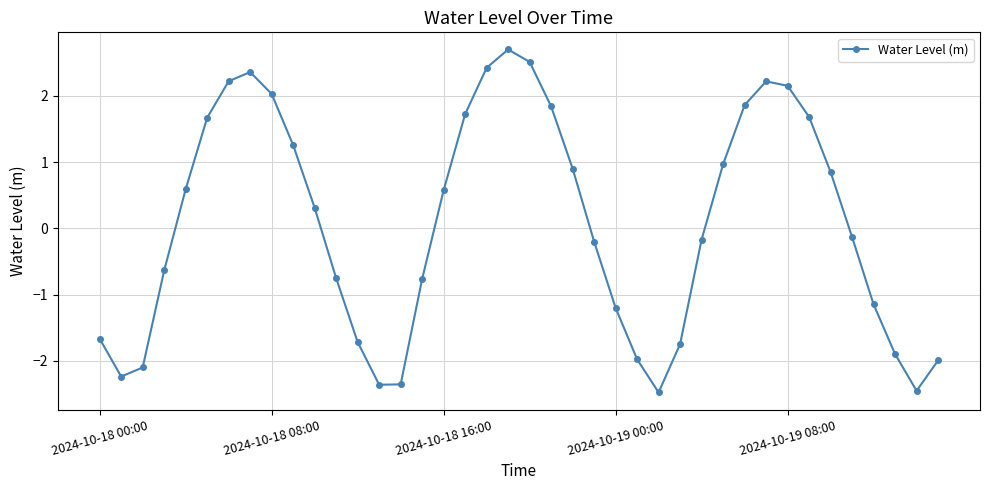

What is the difference between the maximum and second lowest values?

5.1